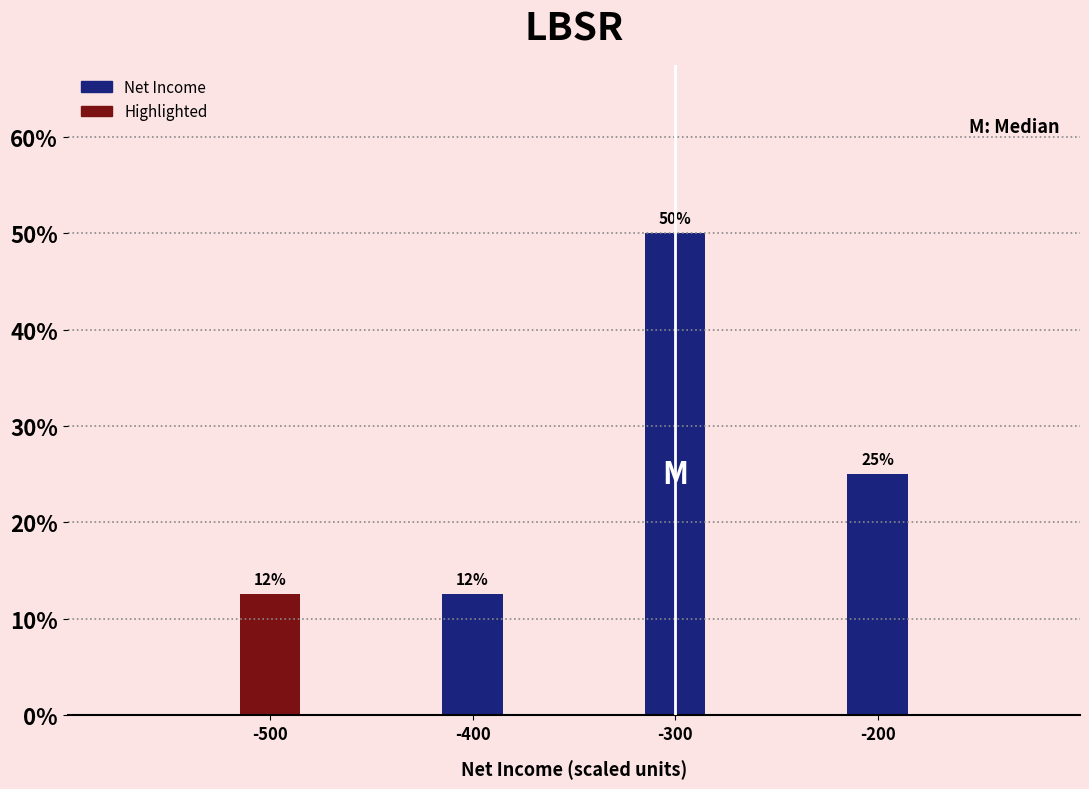

What is the minimum value shown in the chart?

12.5